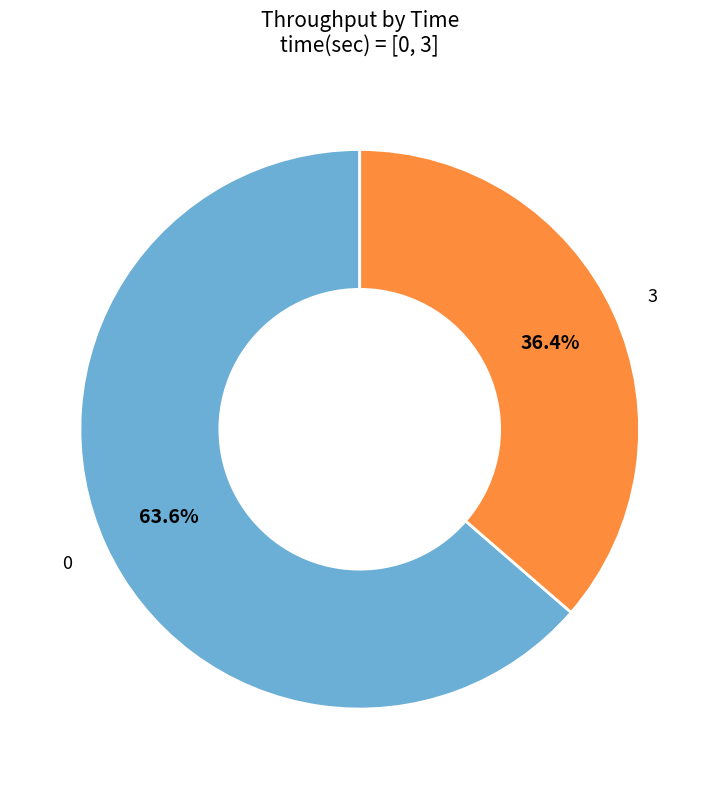

Is there a majority slice in this chart?

Yes